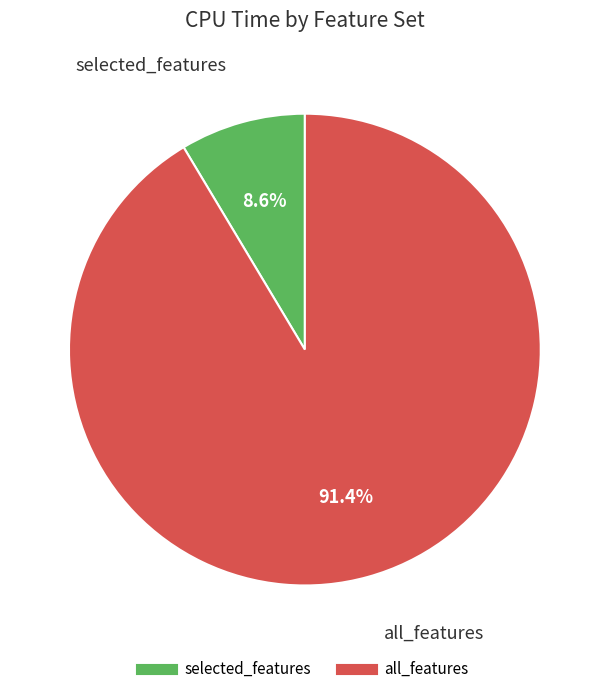

The all_features slice represents 98% of the pie. True or false?

False